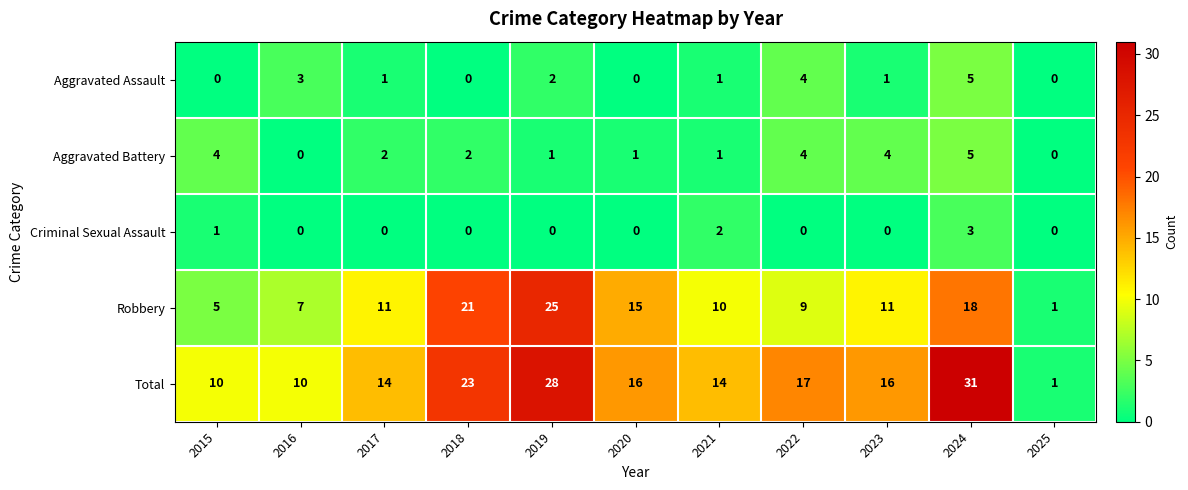

Read the Robbery value at 2021.

10